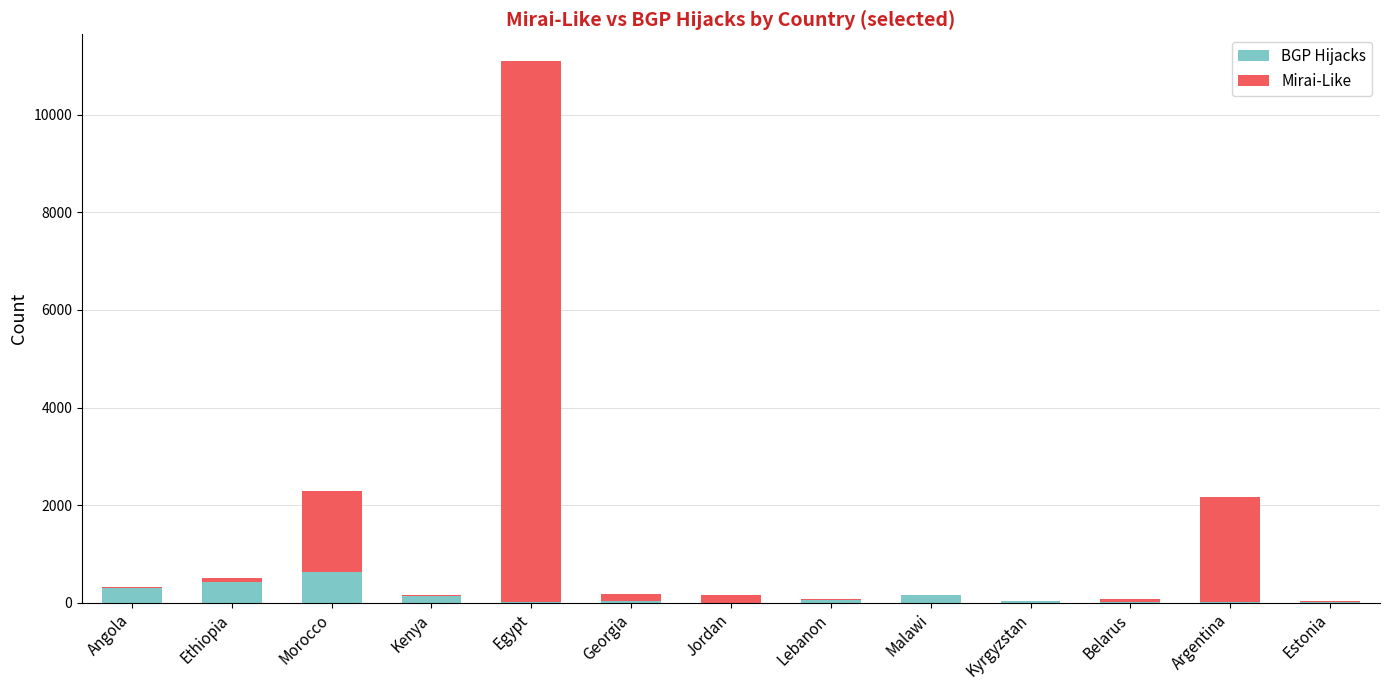

What is the maximum value for BGP Hijacks?

634